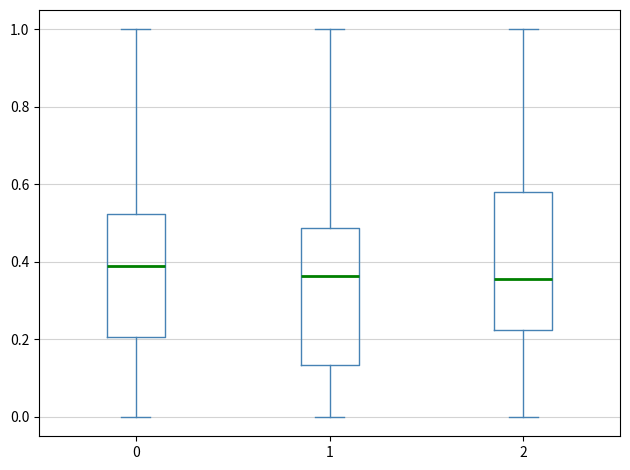

Reading left to right, transcribe this box plot: for each box, give where its median line is, the range the box spans, and where its two whiskers end, as read against the y-axis. The values are not printed on the chart, so give them approximately, as read against the axis.

0: median 0.40, box 0.20 to 0.52, whiskers 0.00 to 1.00
1: median 0.36, box 0.14 to 0.48, whiskers 0.00 to 1.00
2: median 0.36, box 0.22 to 0.58, whiskers 0.00 to 1.00